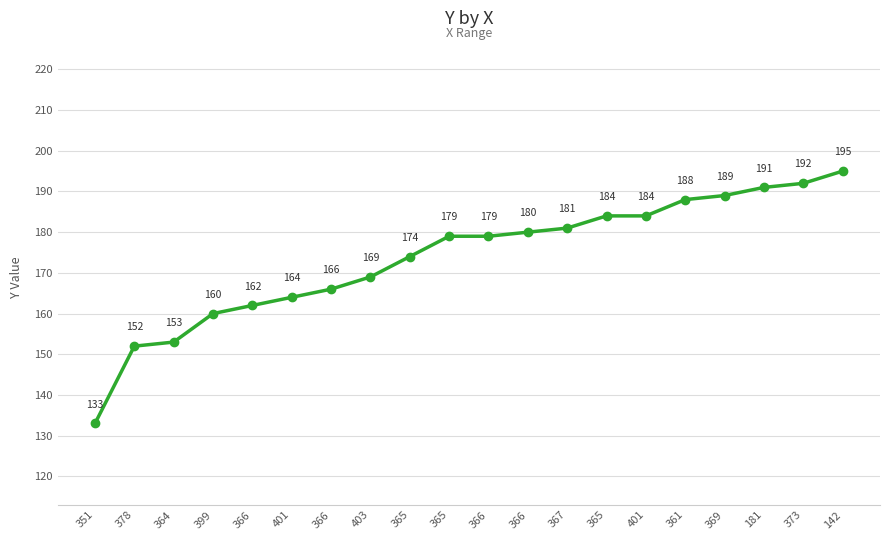

The value at 365 is 179. True or false?

True